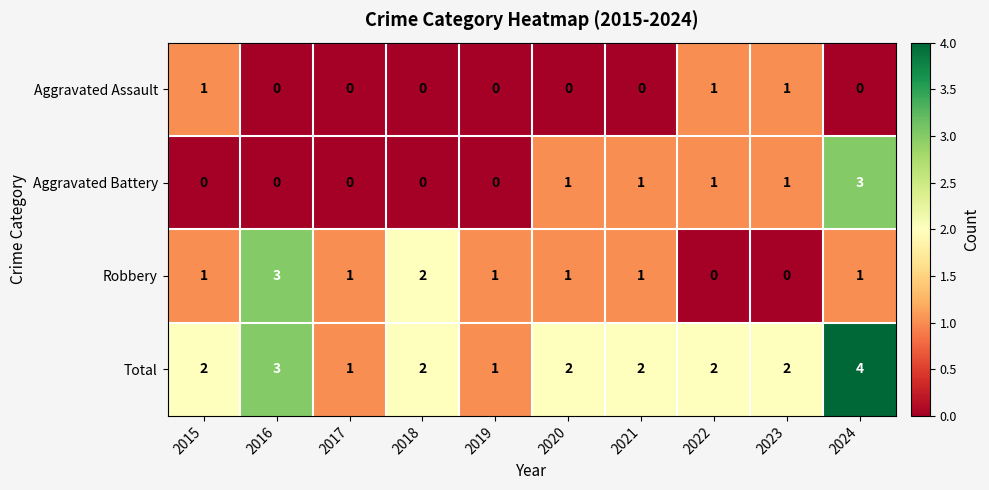

Count the Aggravated Assault values in the range 0 to 1.

10